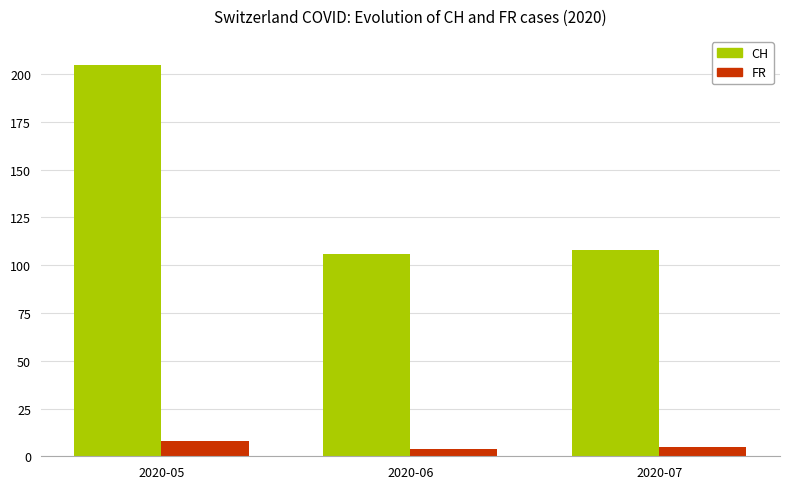

At which label is CH closest to 155?

2020-07